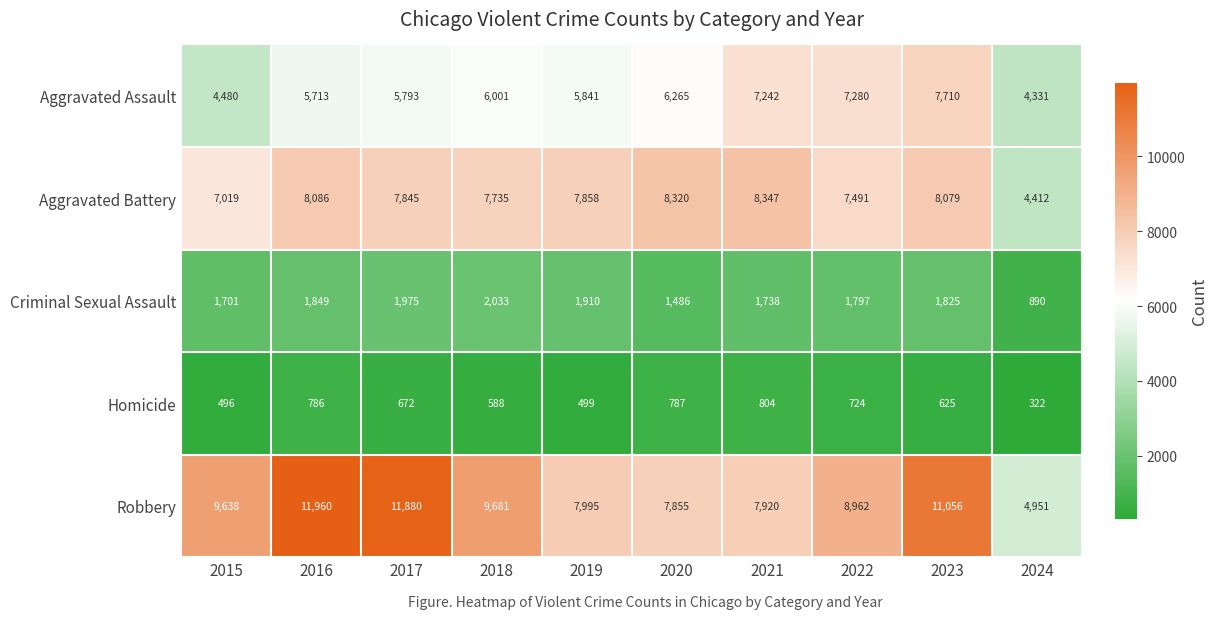

Is it true that Robbery equals 7855 at 2020?

True